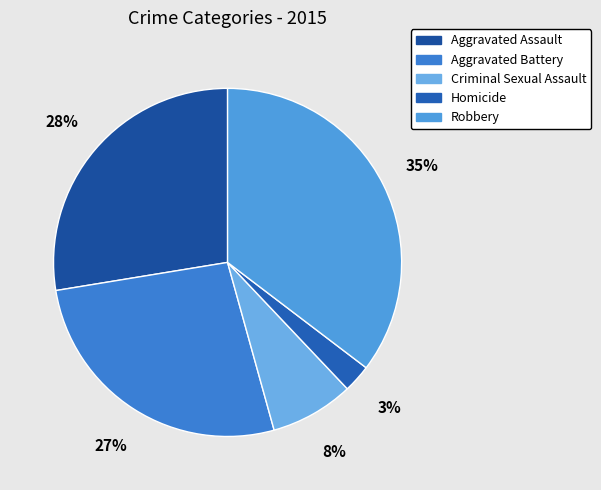

What is the smallest slice in the pie chart?

Homicide